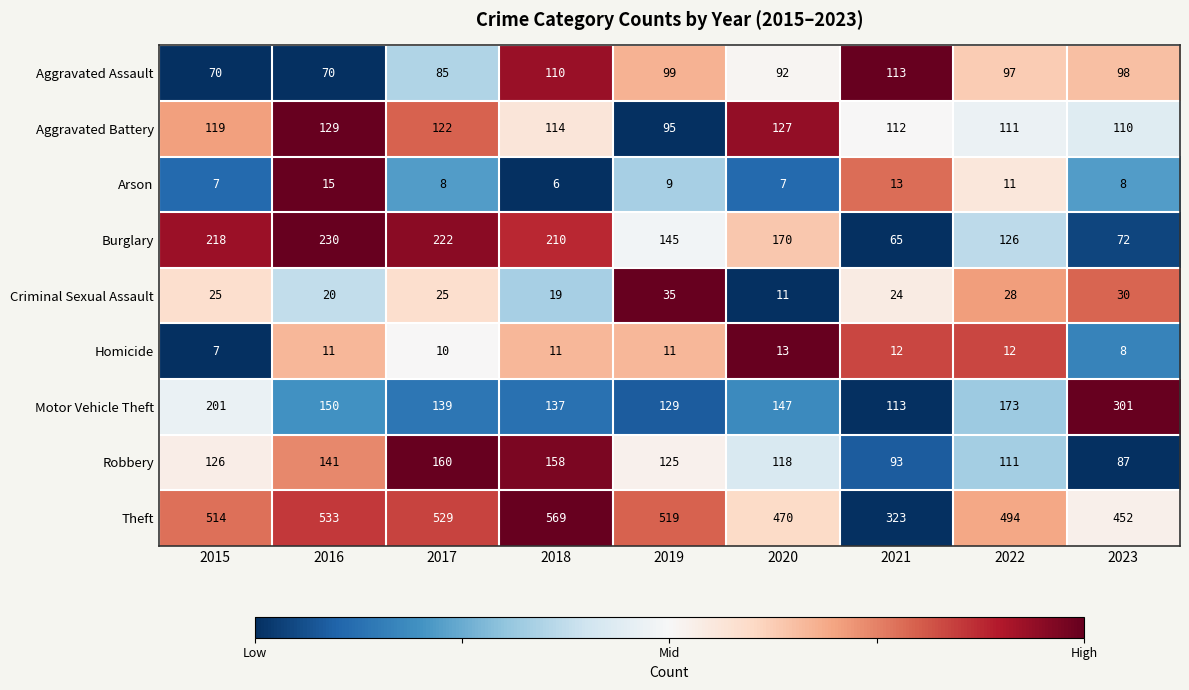

Rank the series at 2020 from highest to lowest value.

Theft, Burglary, Motor Vehicle Theft, Aggravated Battery, Robbery, Aggravated Assault, Homicide, Criminal Sexual Assault, Arson